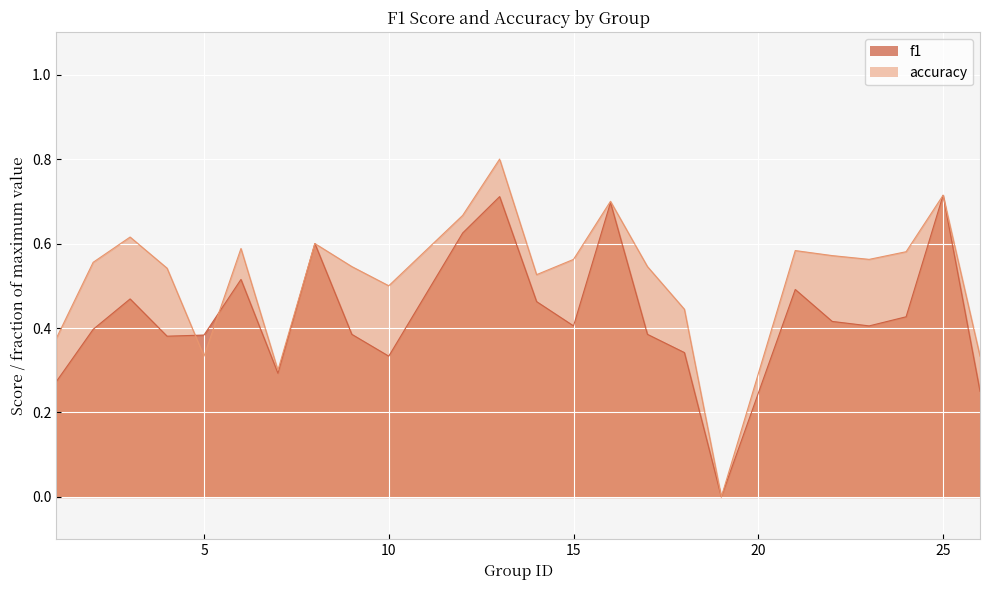

List the labels in order of f1 value, smallest first.

19, 26, 1, 7, 10, 18, 4, 5, 9, 17, 2, 15, 23, 22, 24, 14, 3, 21, 6, 8, 12, 16, 13, 25